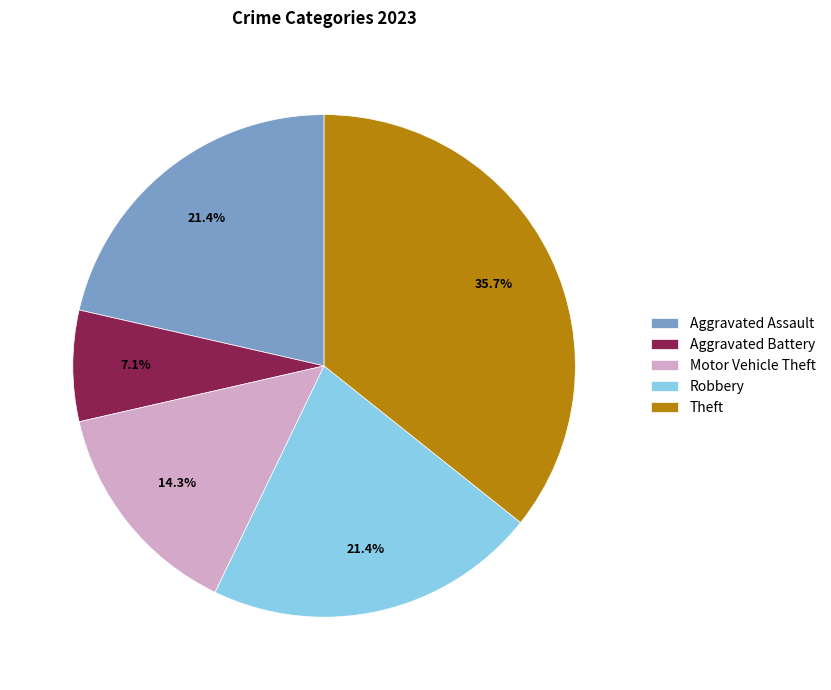

Is there a majority slice in this chart?

No